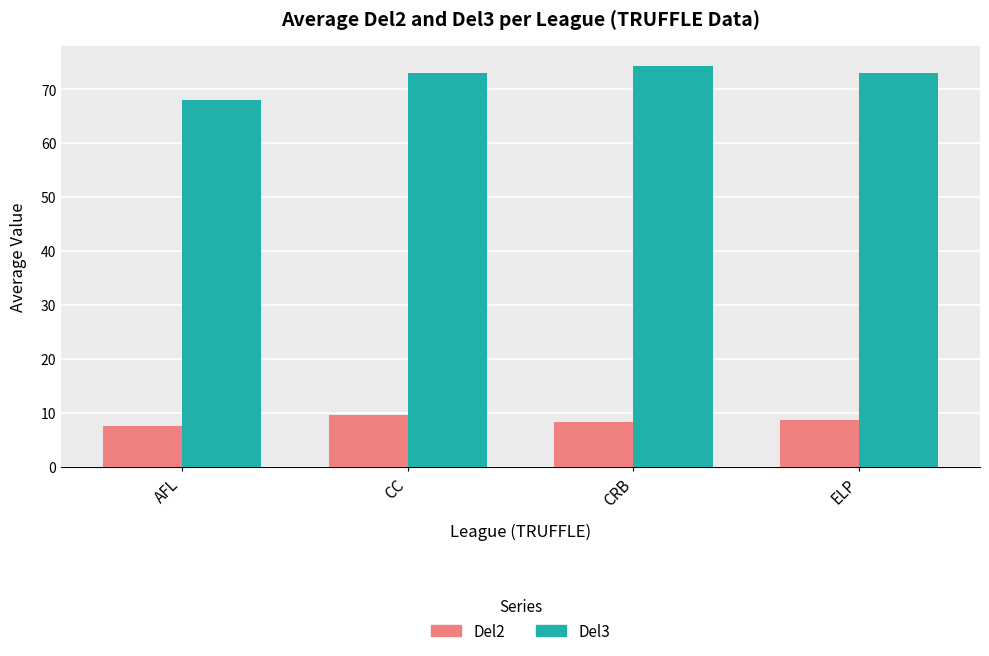

What is the sum of all Del3 values?

288.1